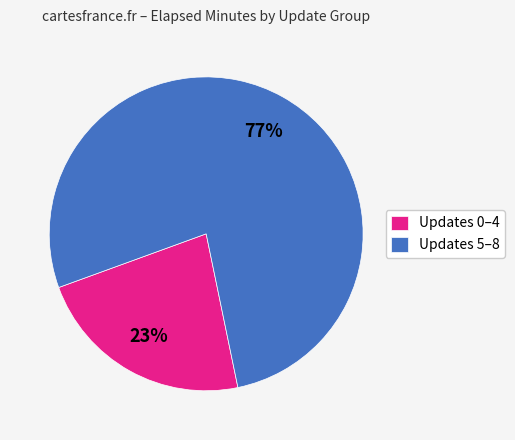

Which slice is the largest?

Updates 5–8